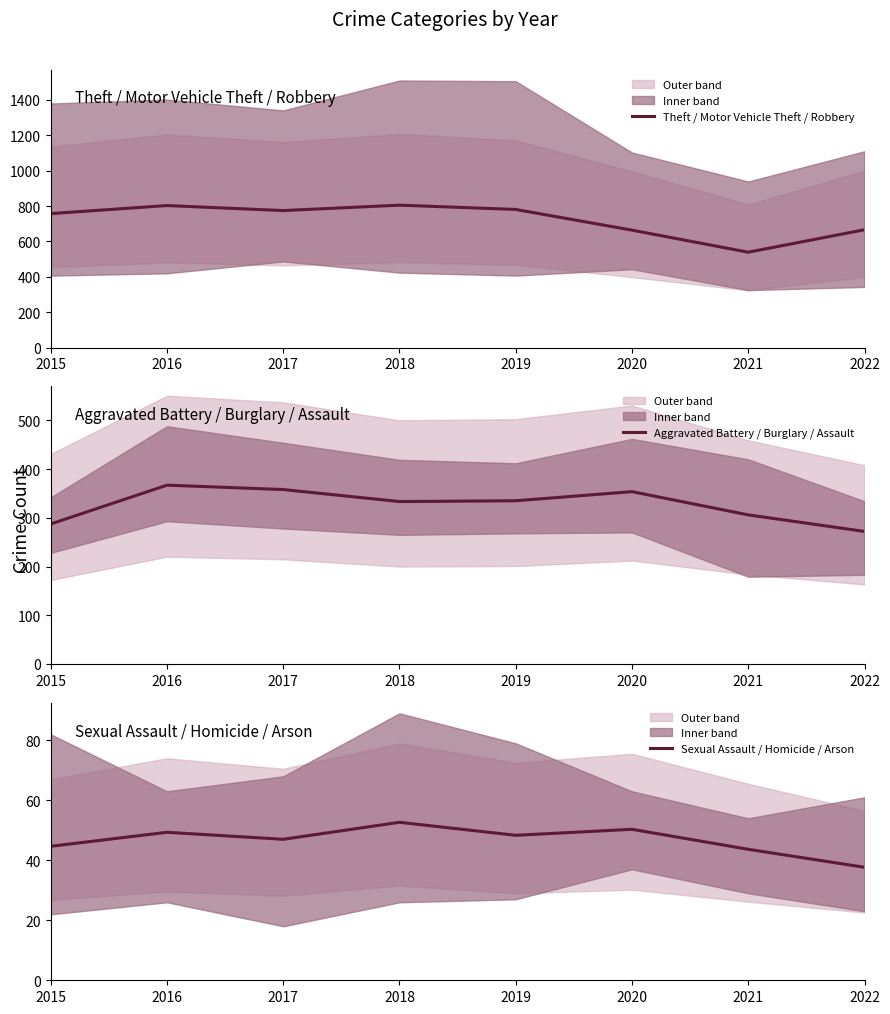

True or false: Sexual Assault / Homicide / Arson and Aggravated Battery / Burglary / Assault intersect in this chart.

False